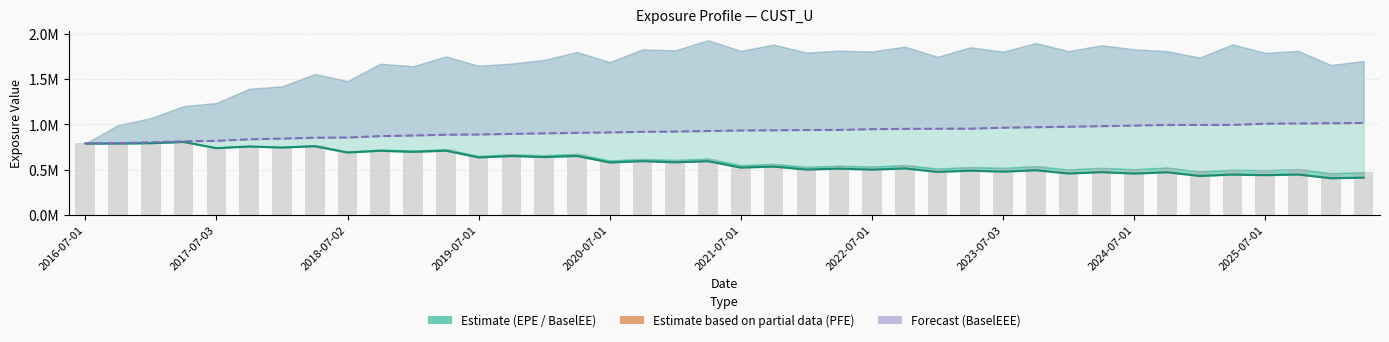

What is the sum of all EPE values?

23.4